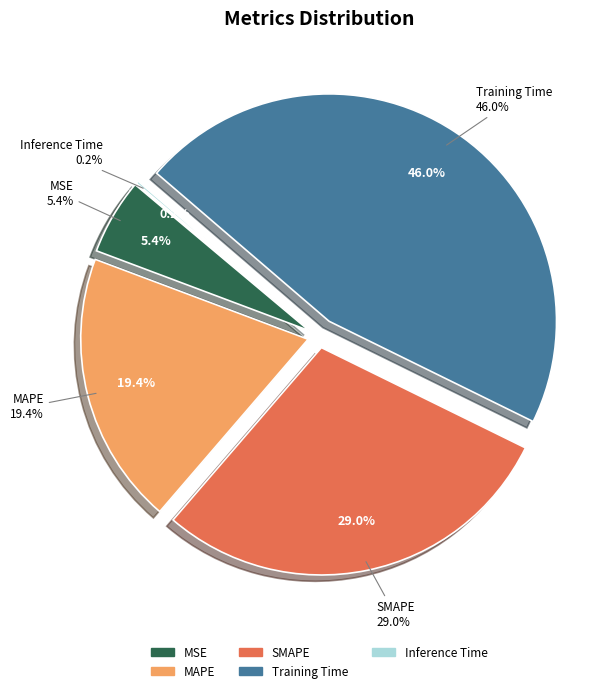

Is there a majority slice in this chart?

No